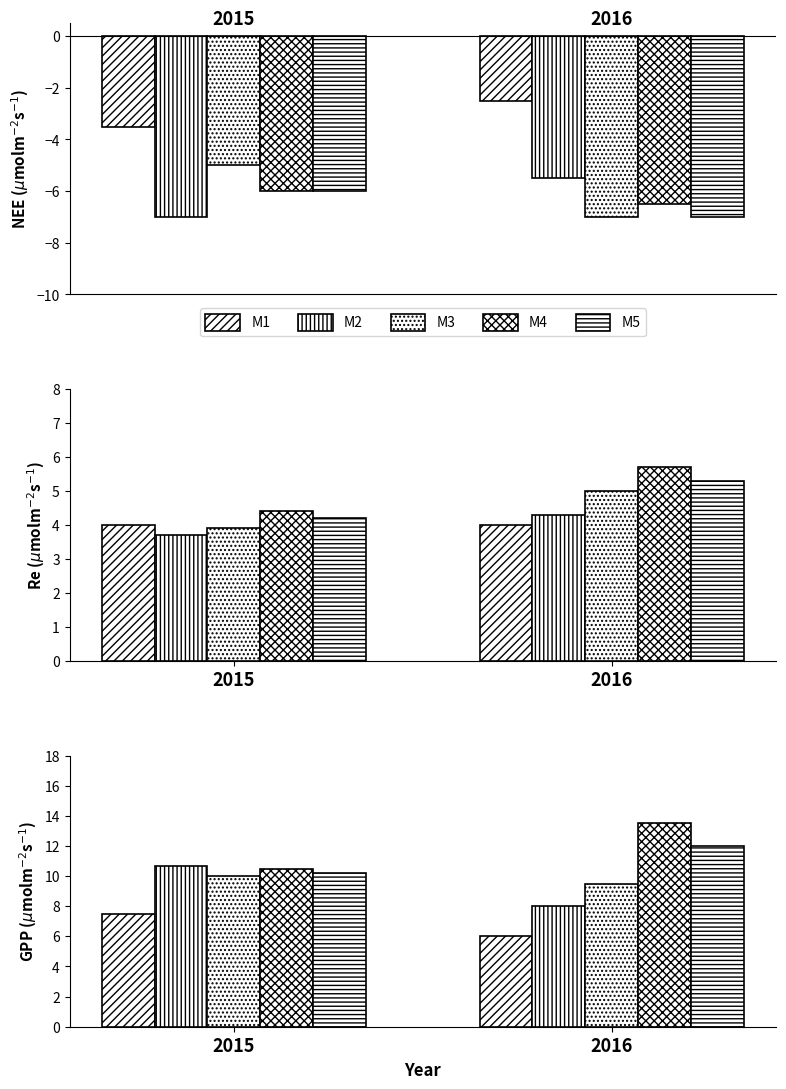

How many groups of bars are there?

2